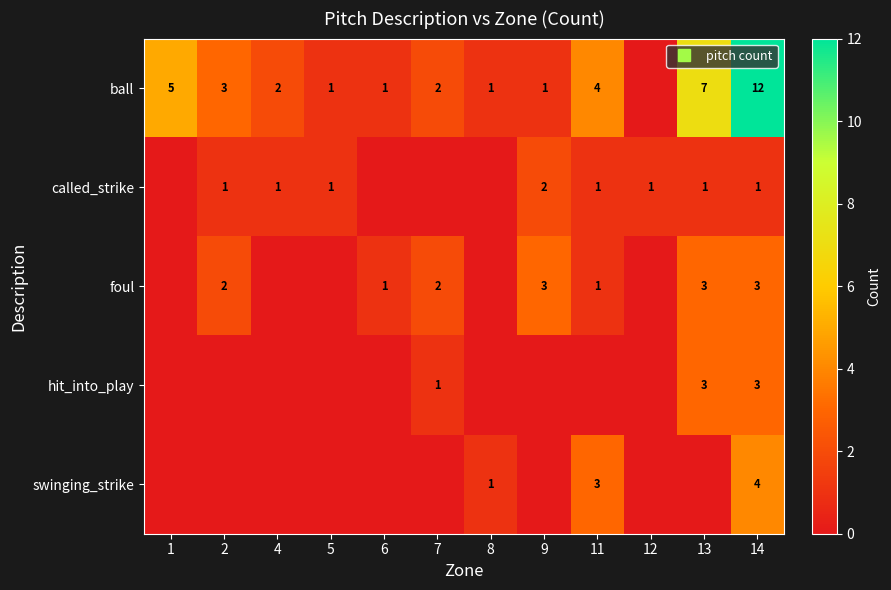

How many distinct data groups are displayed?

5